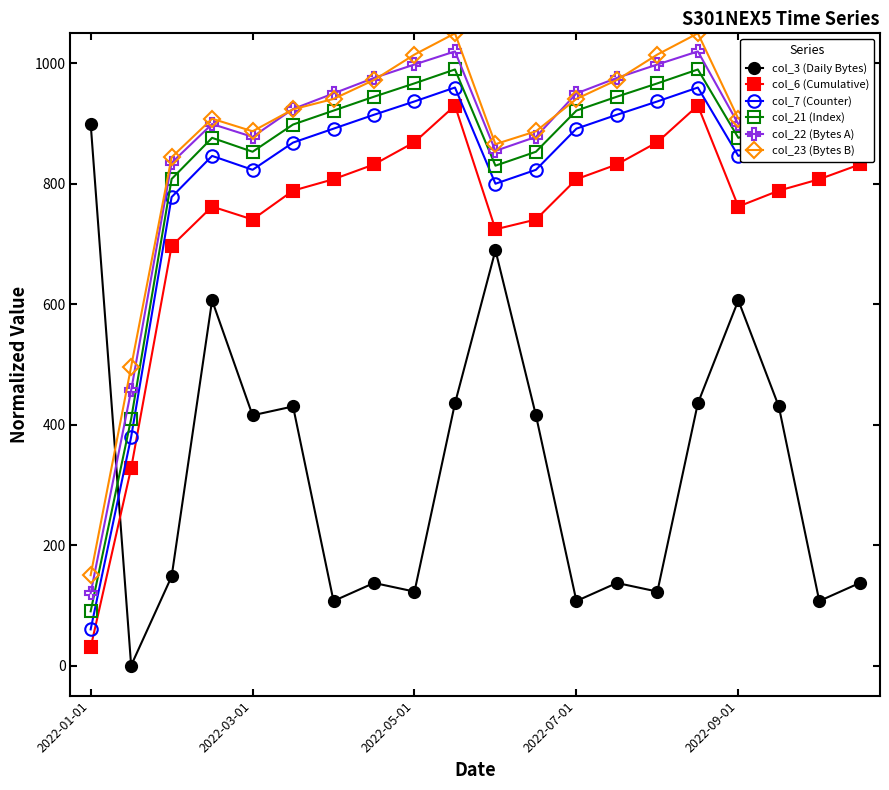

What is the lowest value of the col_6 (Cumulative) series?

30.0